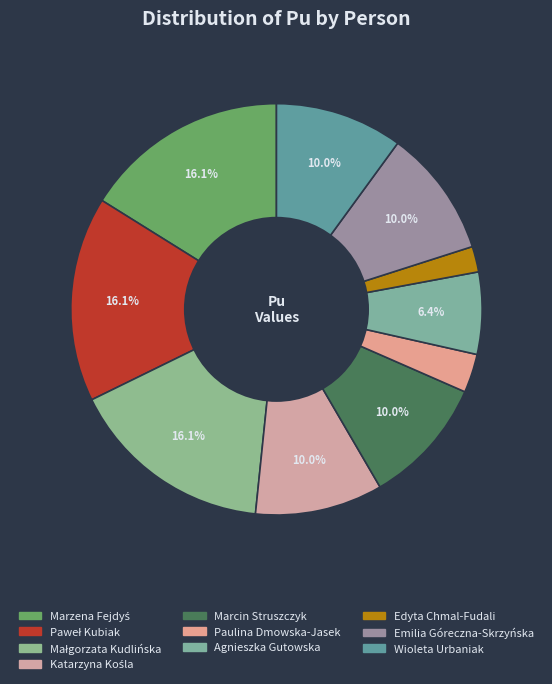

True or false: Agnieszka Gutowska accounts for 1% of the total.

False